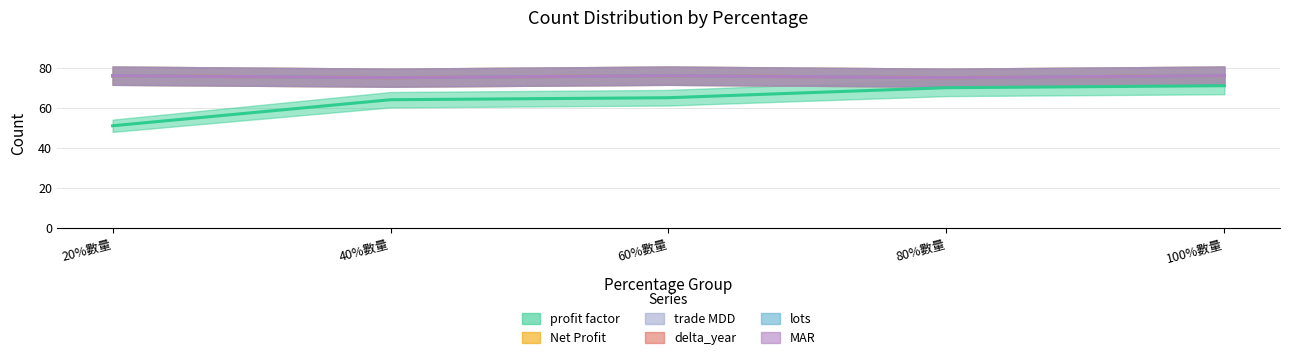

Count the number of data series in this chart.

6